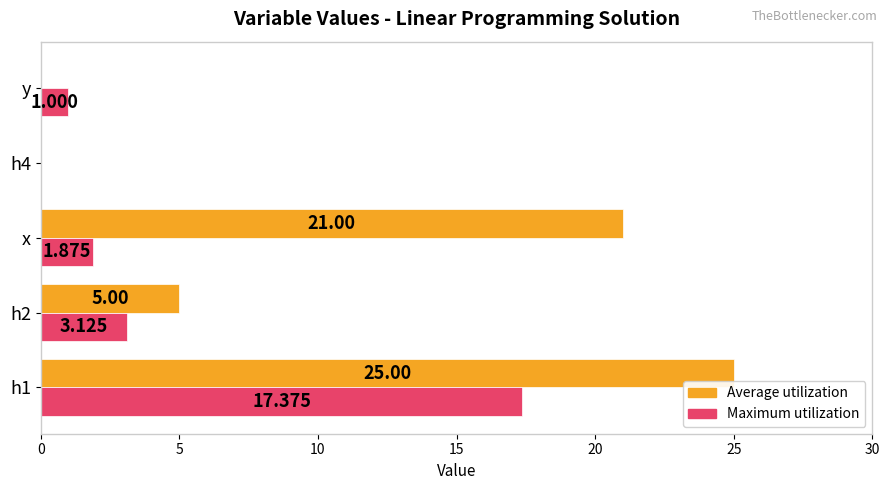

Which series has the largest total across all categories?

Average utilization